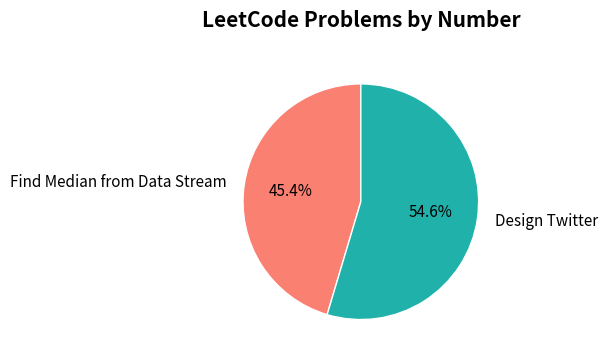

To the nearest percent, what percentage of the pie is Design Twitter?

55%